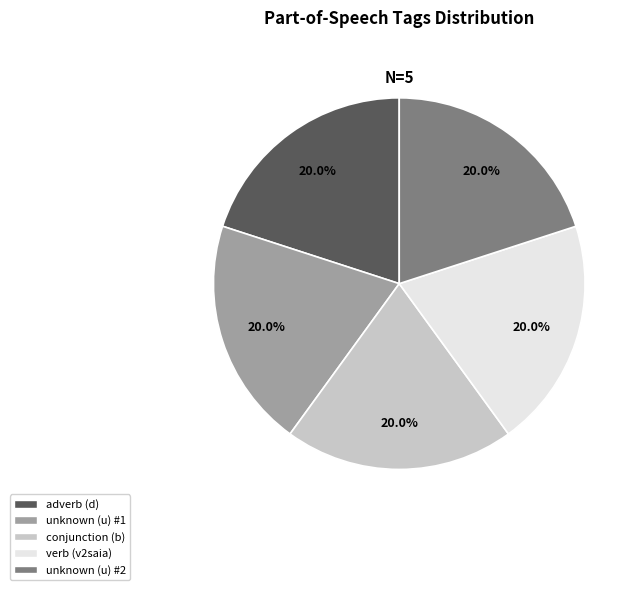

Approximately how many times larger is the value at verb (v2saia) compared to conjunction (b)?

1.0